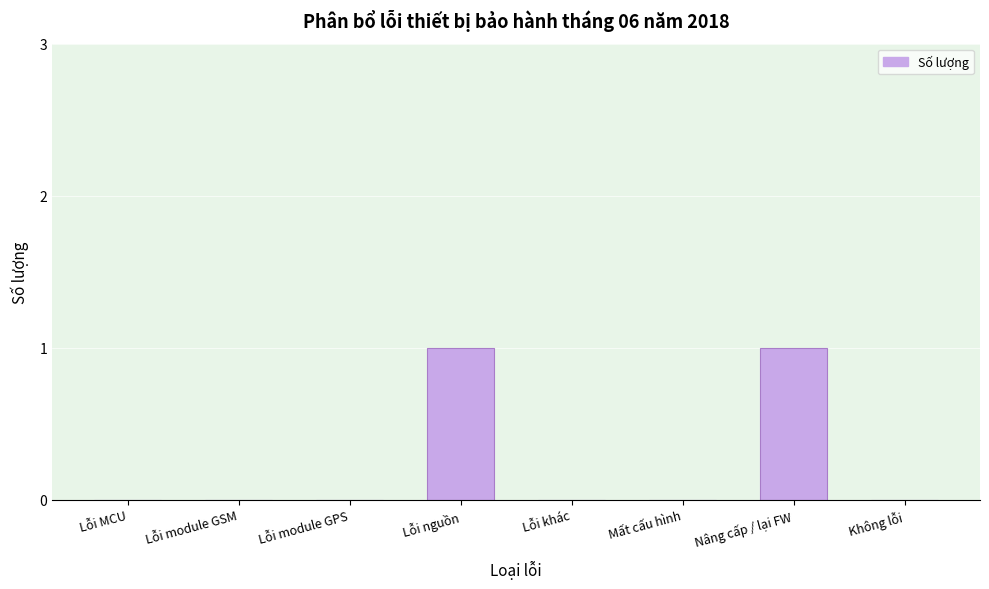

Reading left to right, what are all the values shown in this chart?

Lỗi MCU=0	Lỗi module GSM=0	Lỗi module GPS=0	Lỗi nguồn=1	Lỗi khác=0	Mất cấu hình=0	Nâng cấp / lại FW=1	Không lỗi=0